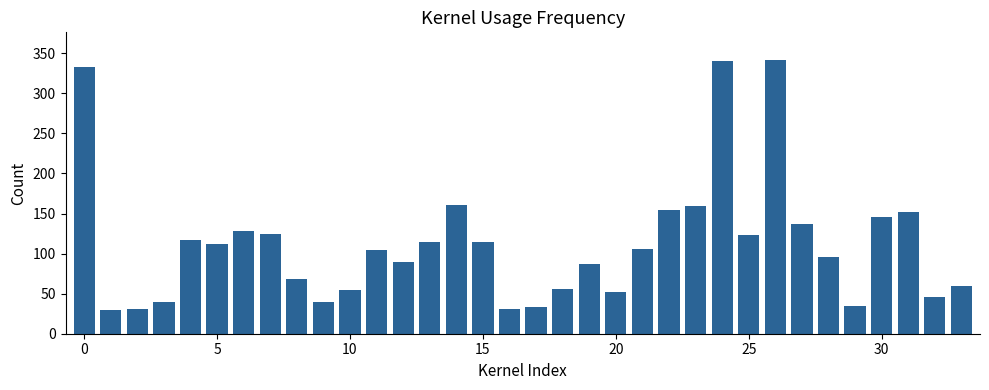

What is the minimum value shown in the chart?

30